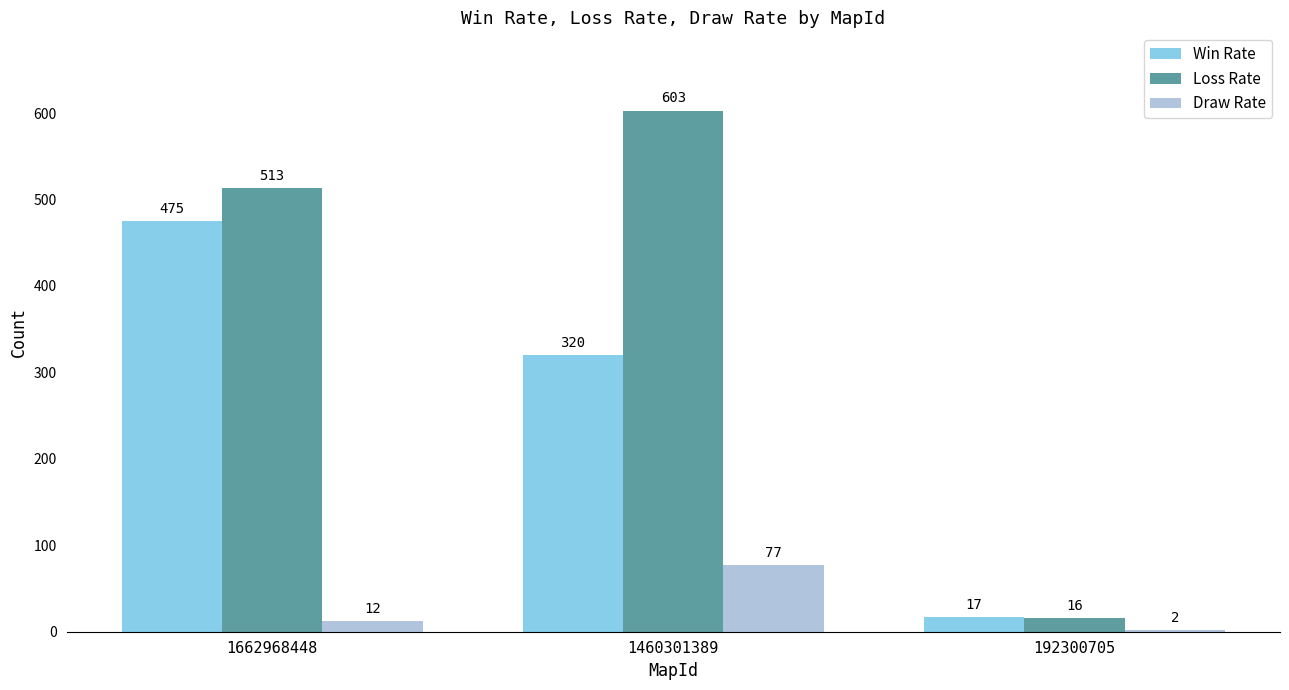

Which series has the largest total across all categories?

Loss Rate